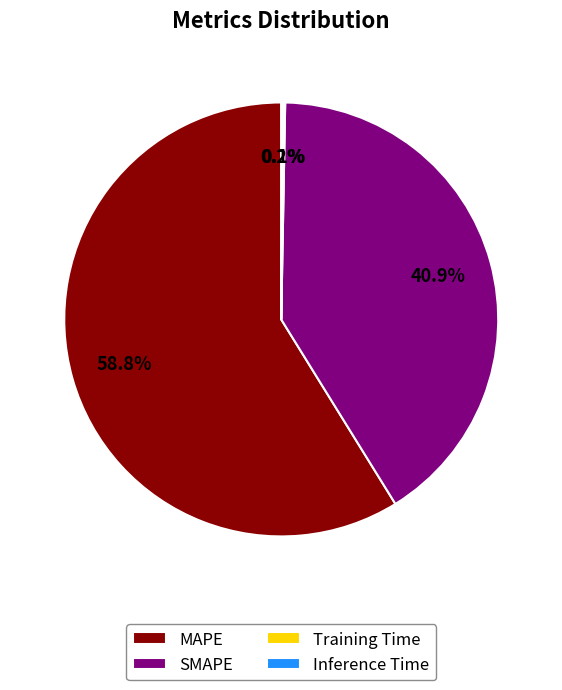

To the nearest percent, what is the difference between the largest and smallest slice percentages?

59%